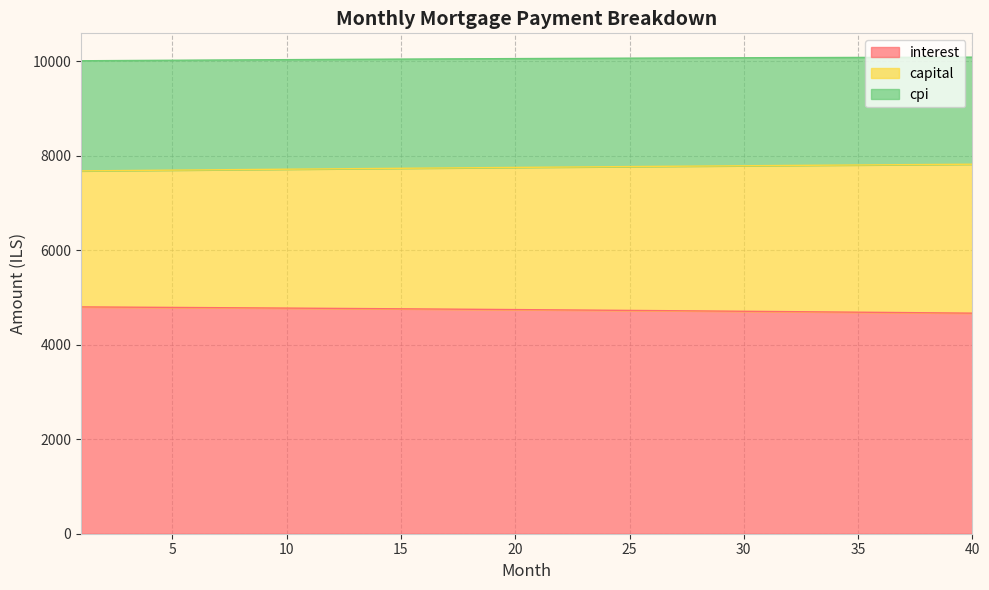

What is the lowest value of the interest series?

4670.4